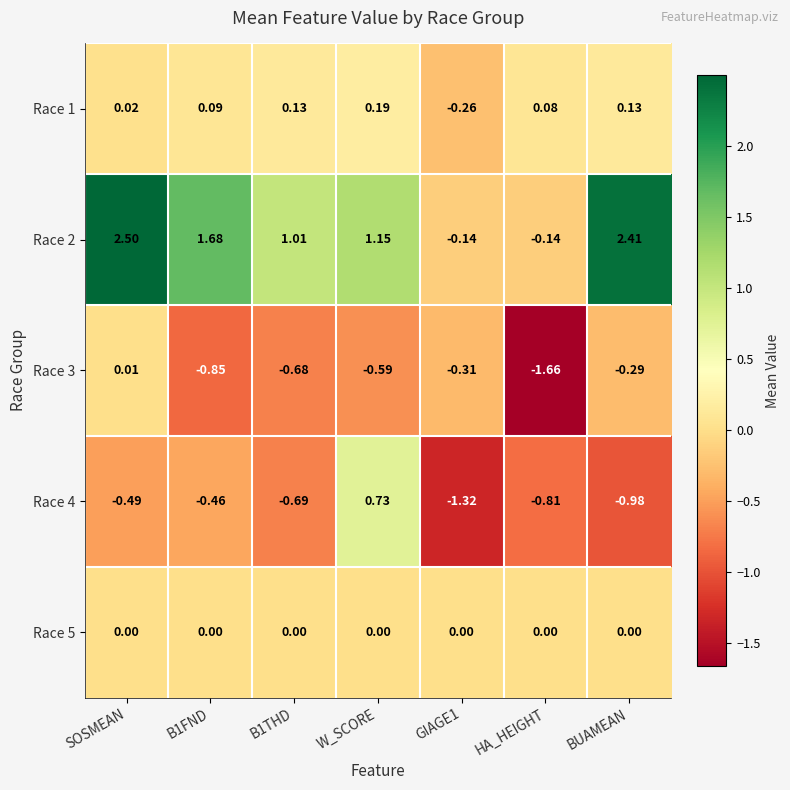

Which category has the lowest value across all series?

HA_HEIGHT